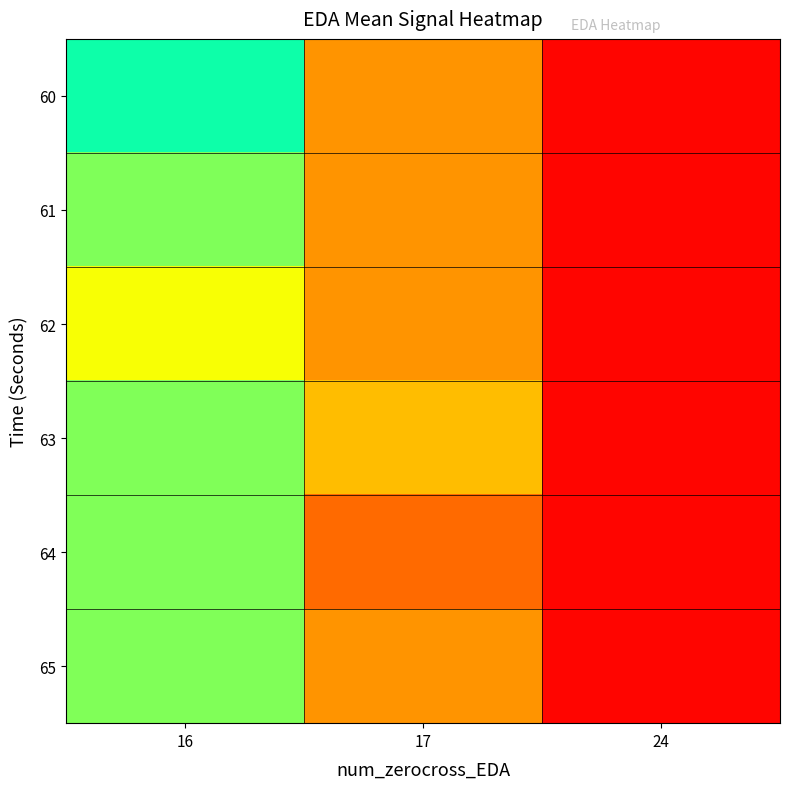

Rank the series by their maximum value, from highest to lowest.

60, 61, 63, 64, 65, 62